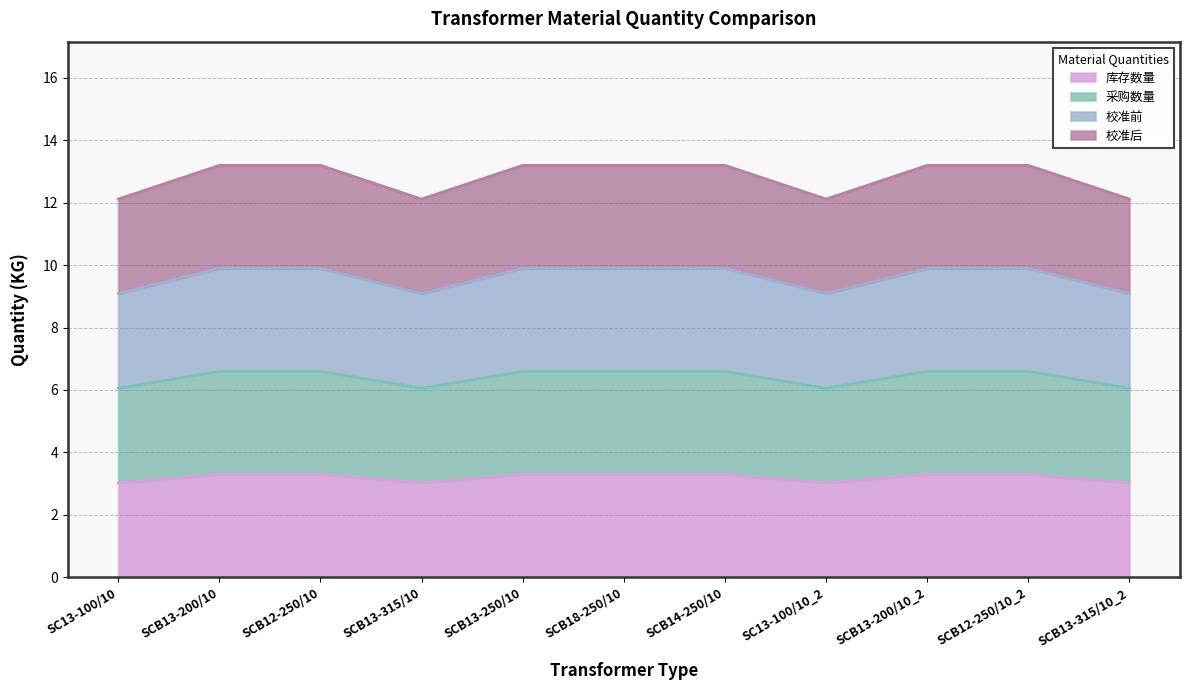

The 采购数量 series shows 6.6 at SCB12-250/10. True or false?

True